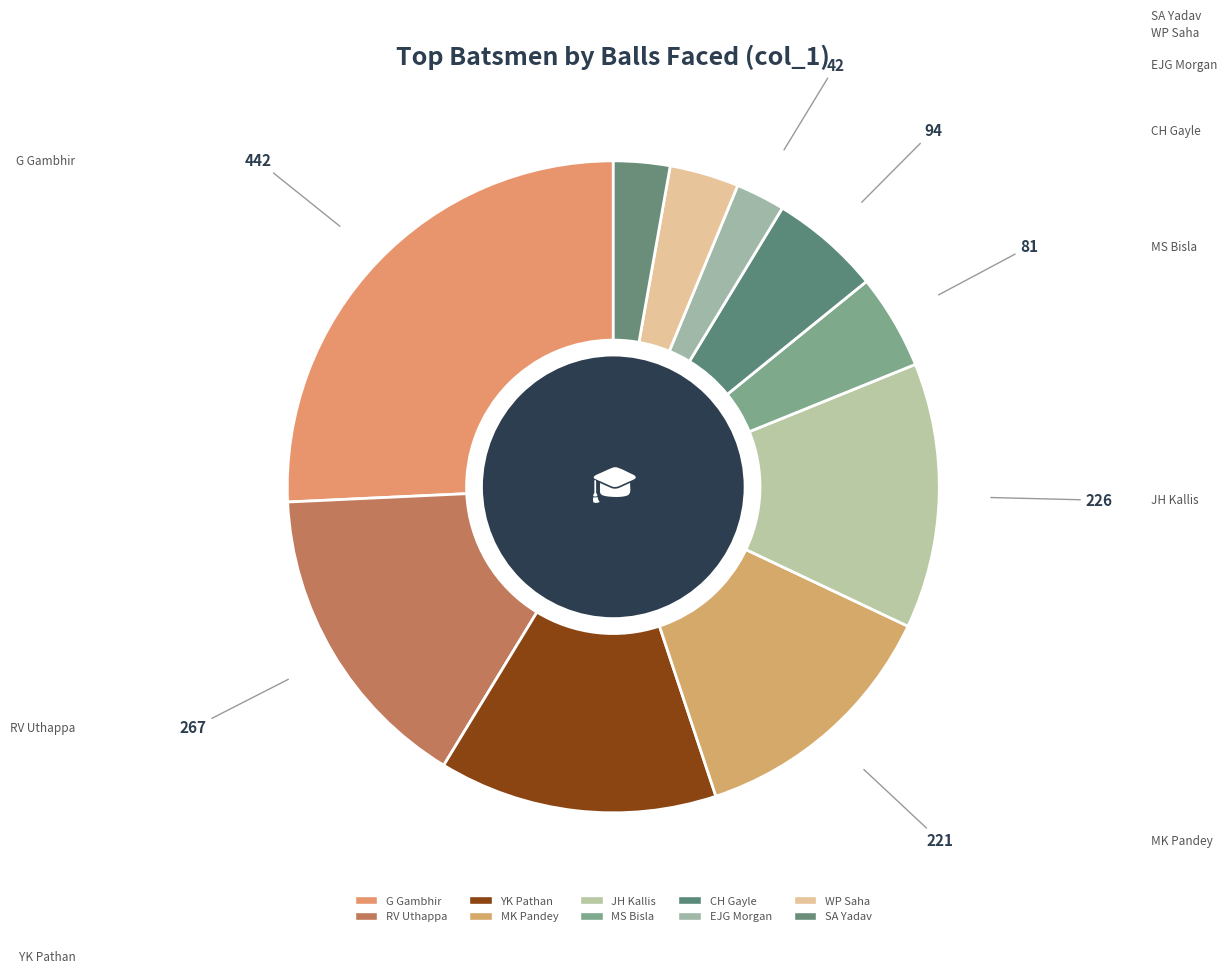

Count the number of slices in the pie.

10